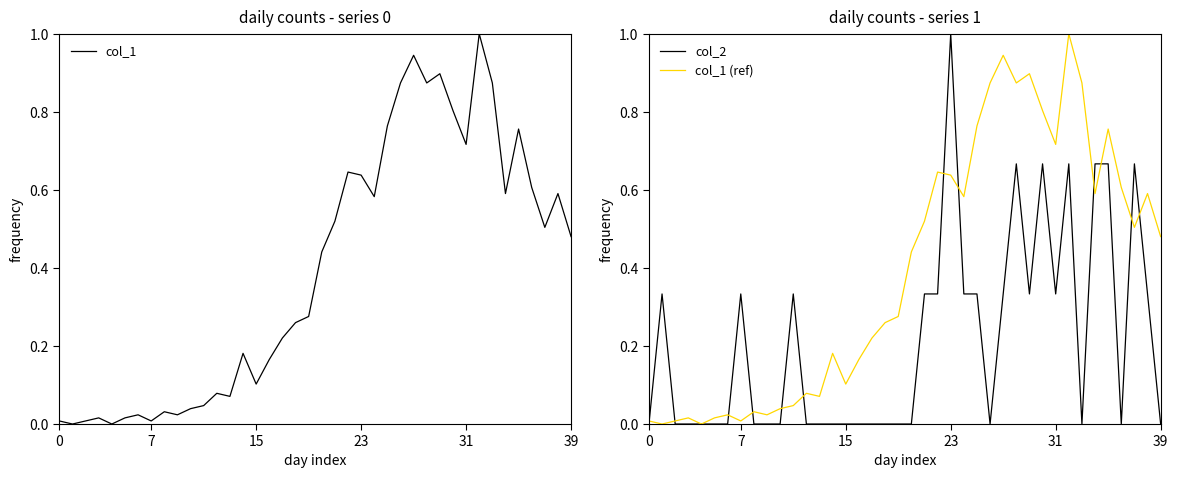

What is the total value across all series at 11?

0.4